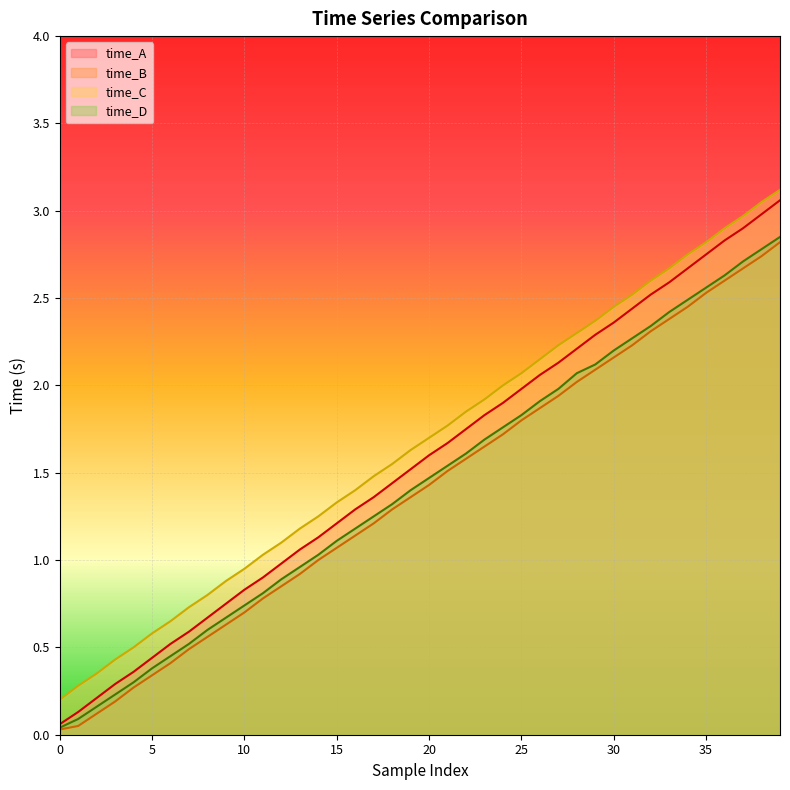

True or false: time_D and time_C cross at least once.

False